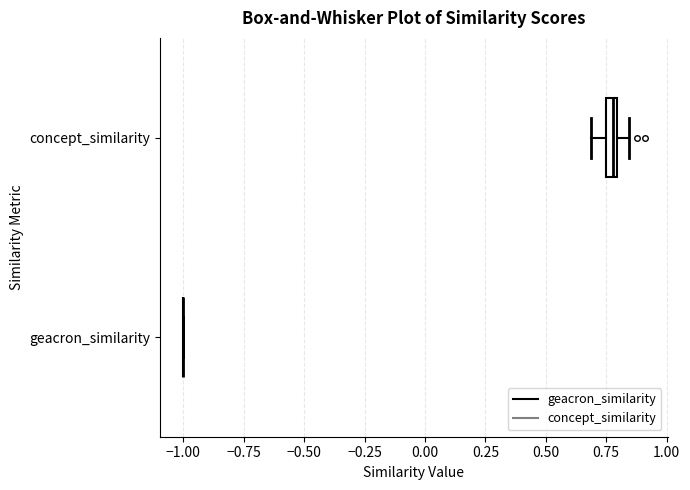

Where is the right edge of the box for concept_similarity on the x-axis? The values are not printed on the chart, so give them approximately, as read against the axis.

0.80